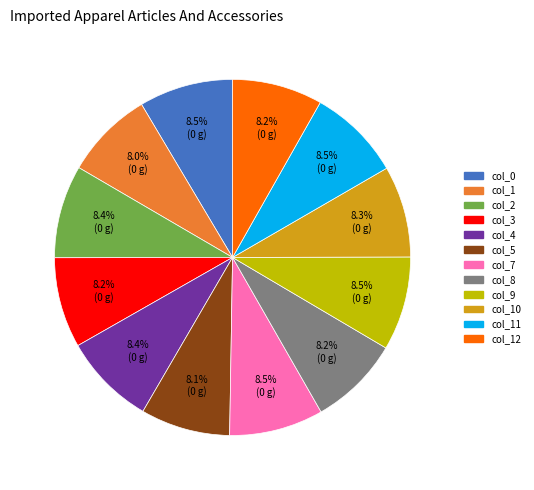

Combined, what portion of the pie is col_12 and col_7?

16.7%